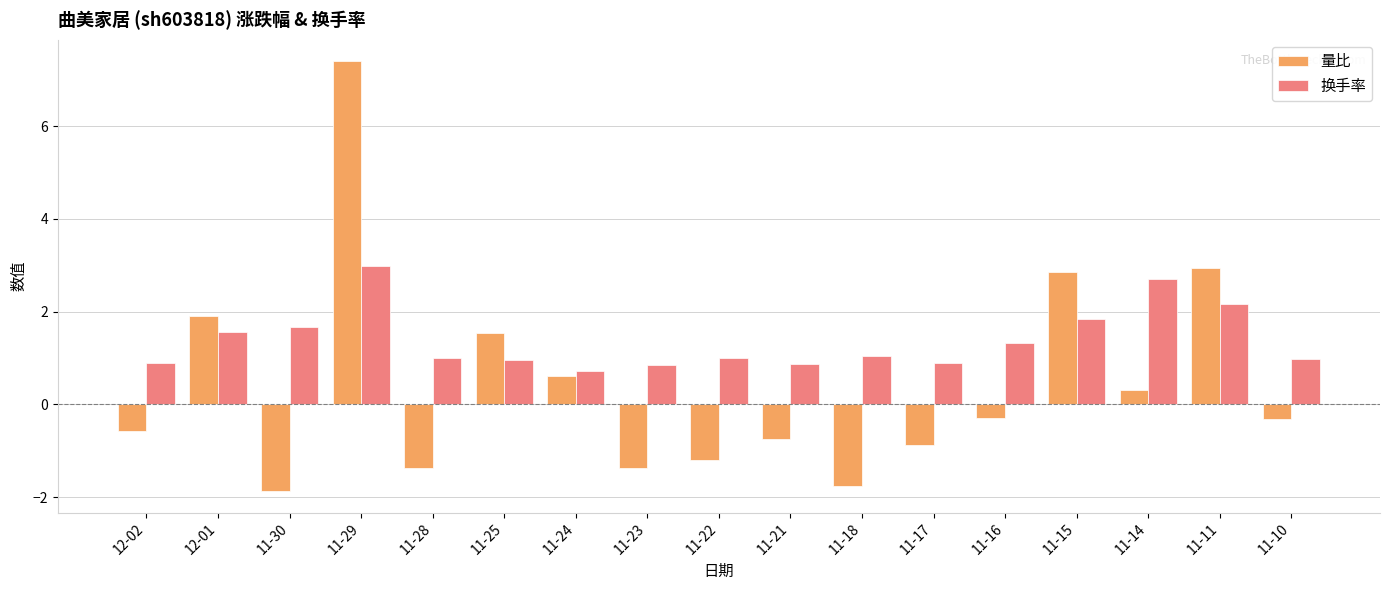

What is the maximum value for 量比?

7.4